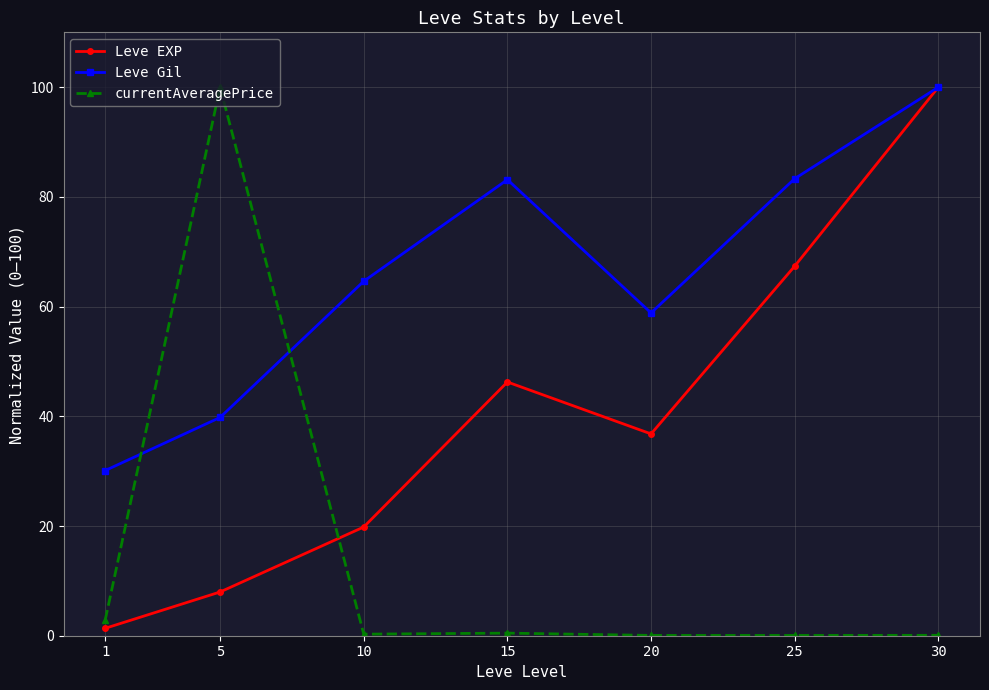

What is the sum of the currentAveragePrice values at 30 and 5?

100.1